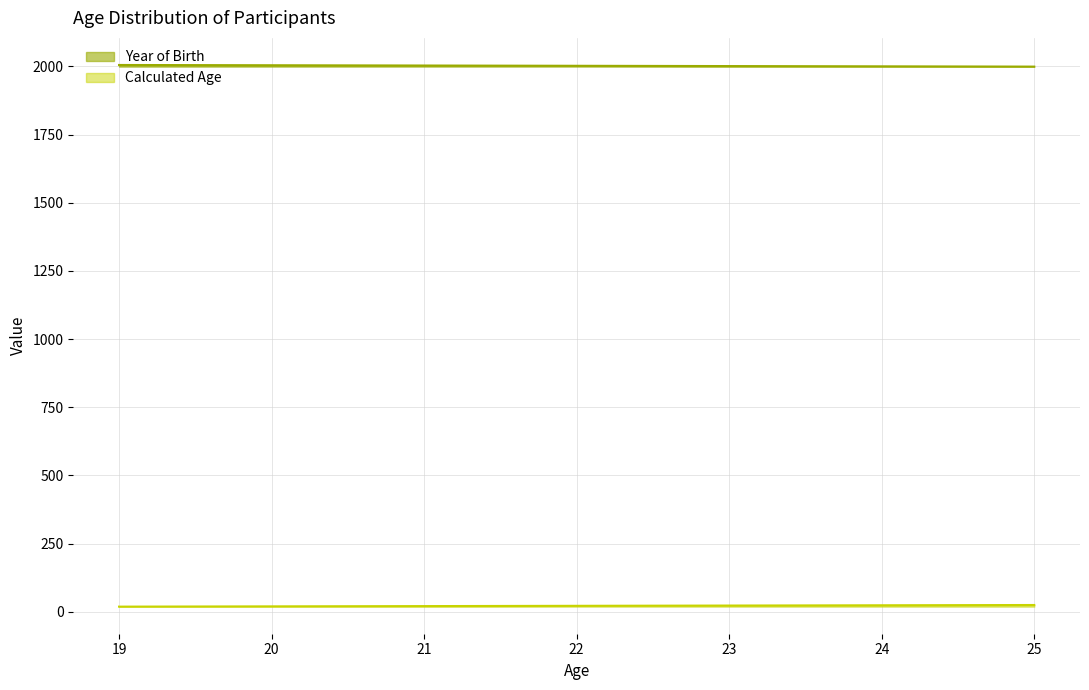

What is the difference between the maximum and second lowest values in the Year of Birth series?

5